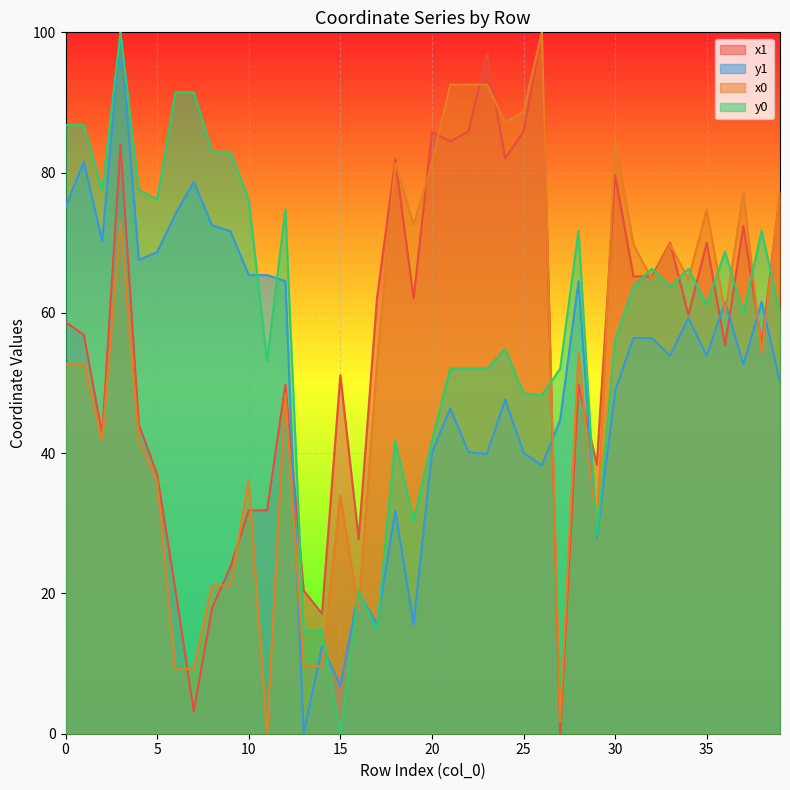

Reading left to right, transcribe all the data shown in this chart.

x1: 0=58.7	1=56.9	2=42.6	3=83.9	4=44.1	5=36.9	6=20.5	7=3.2	8=17.9	9=23.8	10=31.8	11=31.8	12=49.8	13=20.4	14=17.1	15=51.1	16=27.8	17=62.1	18=81.9	19=62.1	20=85.8	21=84.5	22=85.9	23=96.9	24=82.0	25=85.8	26=100.0	27=0.0	28=49.8	29=38.4	30=79.6	31=65.2	32=65.2	33=70.0	34=59.7	35=70.0	36=55.4	37=72.4	38=55.4	39=77.2
y1: 0=75.1	1=81.6	2=70.2	3=100.0	4=67.5	5=68.7	6=74.1	7=78.6	8=72.5	9=71.6	10=65.4	11=65.4	12=64.5	13=0.0	14=12.4	15=6.8	16=20.2	17=15.6	18=31.8	19=15.6	20=40.0	21=46.4	22=40.1	23=39.9	24=47.6	25=40.0	26=38.3	27=44.8	28=64.5	29=27.9	30=48.9	31=56.4	32=56.4	33=53.9	34=59.3	35=53.9	36=61.6	37=52.7	38=61.6	39=50.1
x0: 0=52.7	1=52.7	2=41.8	3=73.1	4=41.8	5=36.1	6=9.3	7=9.3	8=21.1	9=21.1	10=36.1	11=0.0	12=48.5	13=9.7	14=9.7	15=33.9	16=17.7	17=52.7	18=81.3	19=72.6	20=81.3	21=92.5	22=92.5	23=92.5	24=87.1	25=88.7	26=100.0	27=1.7	28=54.3	29=28.6	30=84.7	31=69.8	32=64.8	33=69.8	34=64.8	35=74.7	36=60.0	37=77.2	38=54.3	39=77.2
y0: 0=86.8	1=86.8	2=77.5	3=100.0	4=77.5	5=76.2	6=91.4	7=91.4	8=83.0	9=83.0	10=76.2	11=53.2	12=74.7	13=14.7	14=14.7	15=0.0	16=20.4	17=14.7	18=41.8	19=30.3	20=41.8	21=52.1	22=52.1	23=52.1	24=54.8	25=48.5	26=48.2	27=52.1	28=71.7	29=28.3	30=56.1	31=63.7	32=66.3	33=63.7	34=66.3	35=61.2	36=68.7	37=59.9	38=71.7	39=59.9